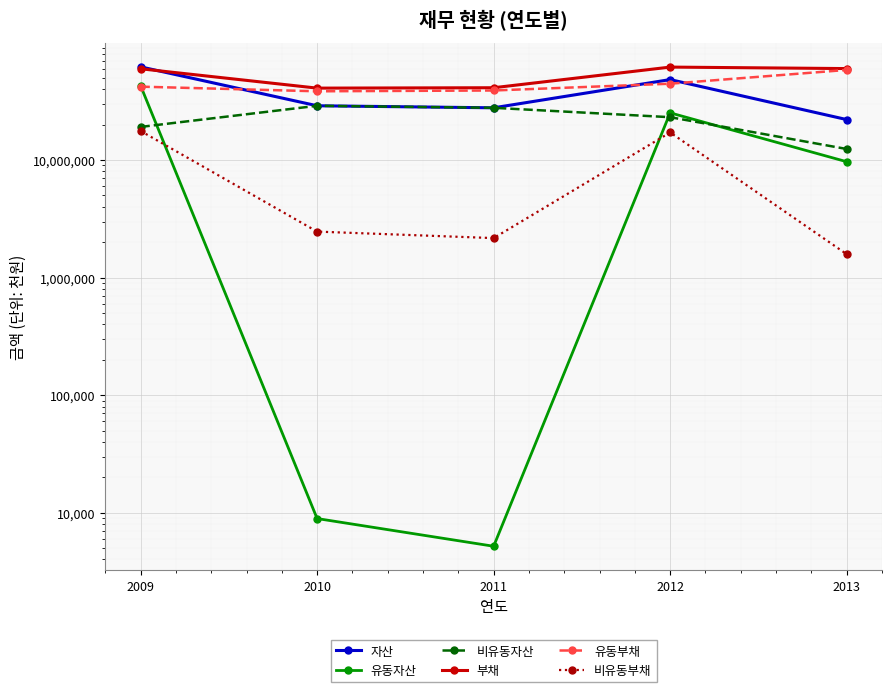

Rank the categories by 유동자산 value from highest to lowest.

2009, 2012, 2013, 2010, 2011